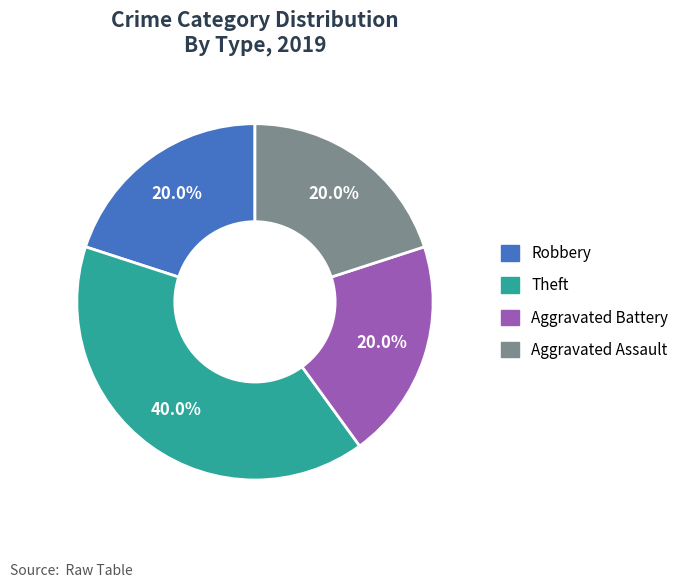

Which has a higher value, Aggravated Assault or Theft?

Theft